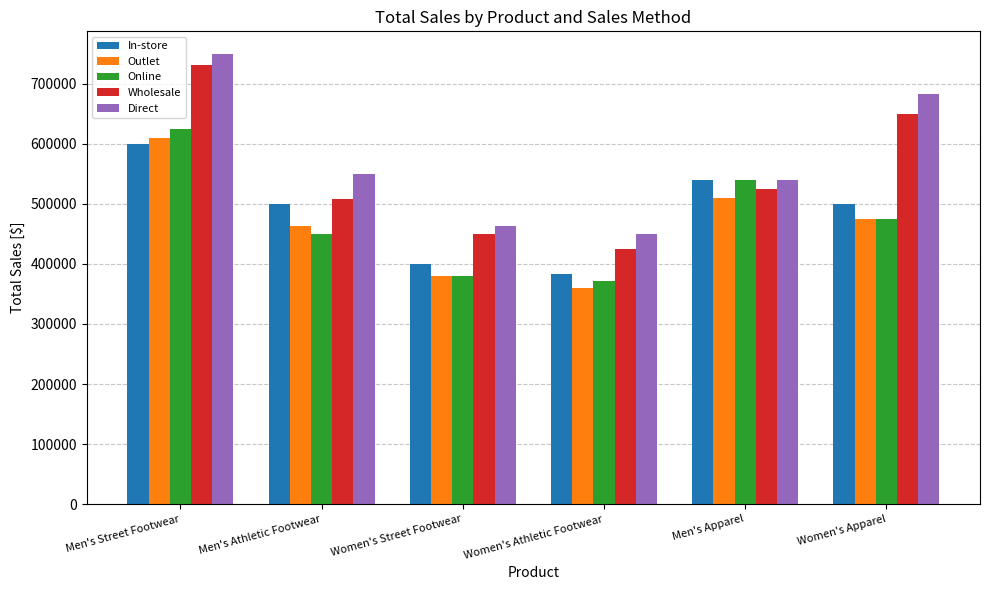

Reading right to left, transcribe all the data shown in this chart.

In-store: 500000	540000	382500	400000	500000	600000
Outlet: 475000	510000	360000	380000	462500	610000
Online: 475000	540000	371250	380000	450000	625000
Wholesale: 650000	525000	425000	450000	508750	732000
Direct: 682500	540000	450000	462500	550000	750000